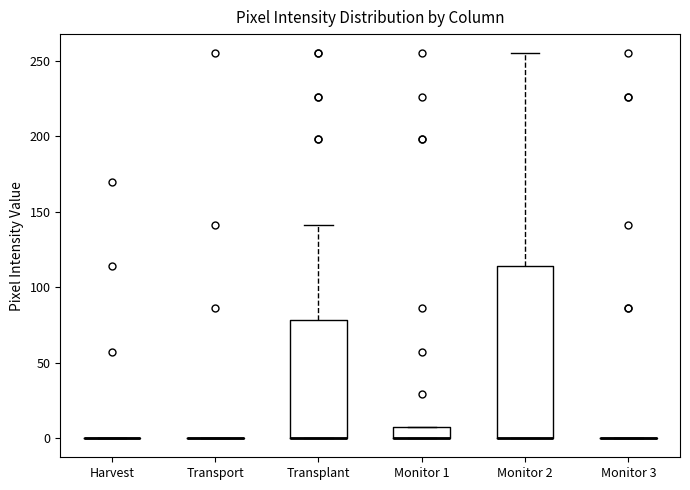

Which box is the tallest, from its lower edge to its upper edge?

Monitor 2